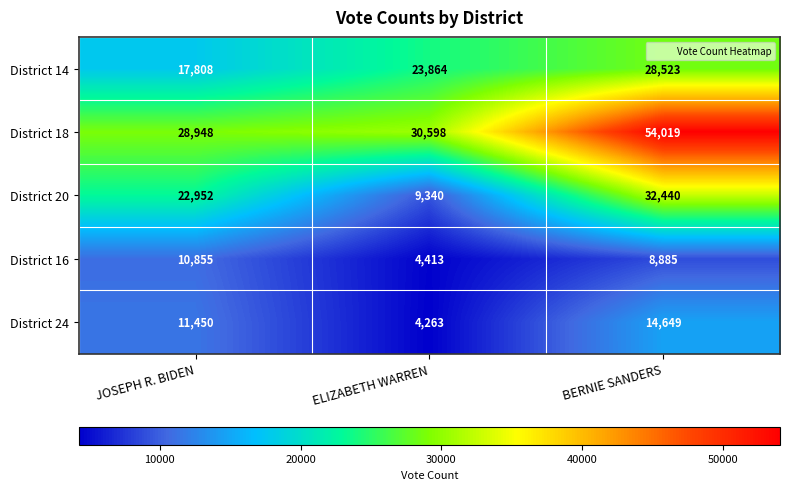

The District 16 series shows 5923 at ELIZABETH WARREN. True or false?

False